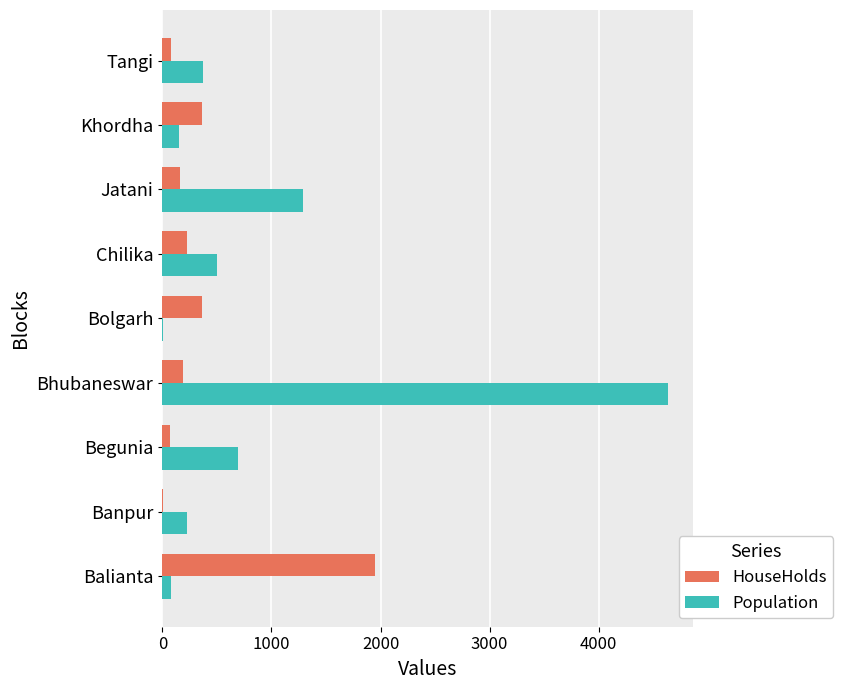

Which series has the largest range (max minus min)?

Population